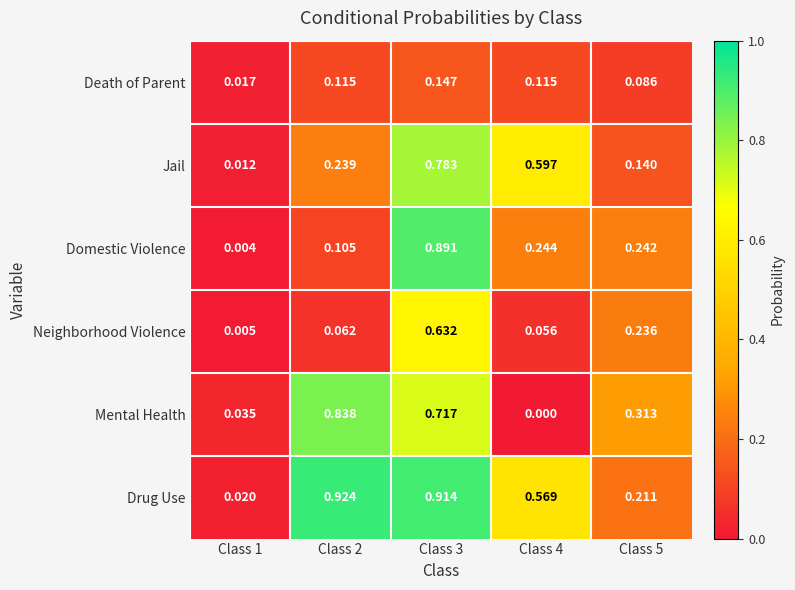

At how many categories does at least one series exceed 0?

5